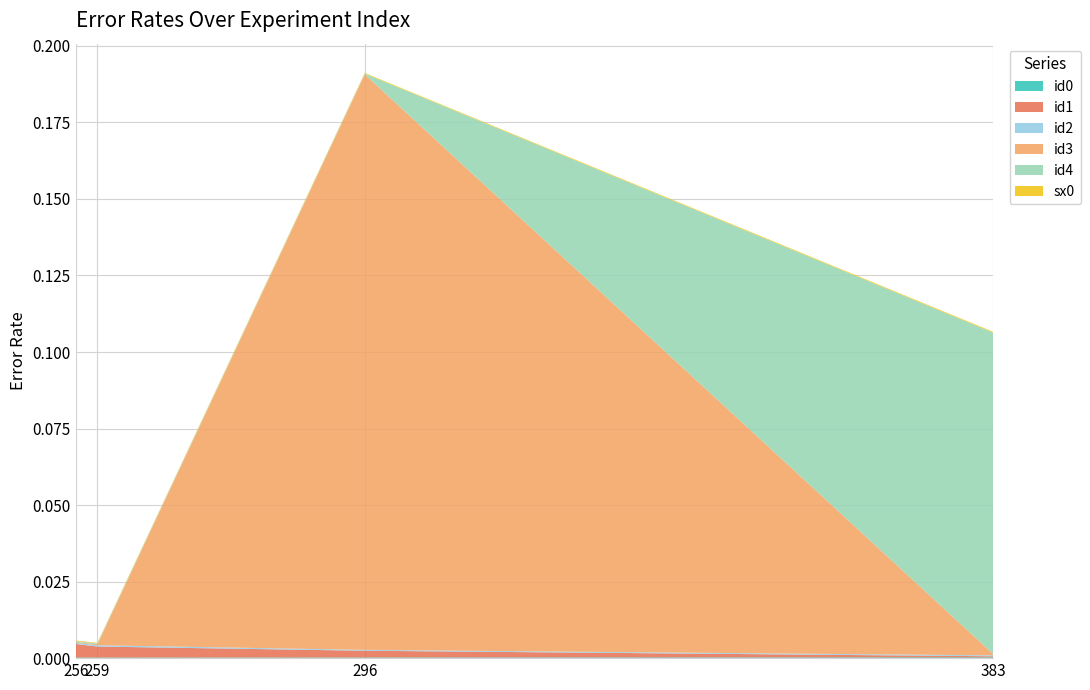

Reading right to left, list all the values displayed in this chart.

id0: 383=0.0	296=0.0	259=0.0	256=0.0
id1: 383=0.0	296=0.0	259=0.0	256=0.0
id2: 383=0.0	296=0.0	259=0.0	256=0.0
id3: 383=0.0	296=0.2	259=0.0	256=0.0
id4: 383=0.1	296=0.0	259=0.0	256=0.0
sx0: 383=0.0	296=0.0	259=0.0	256=0.0